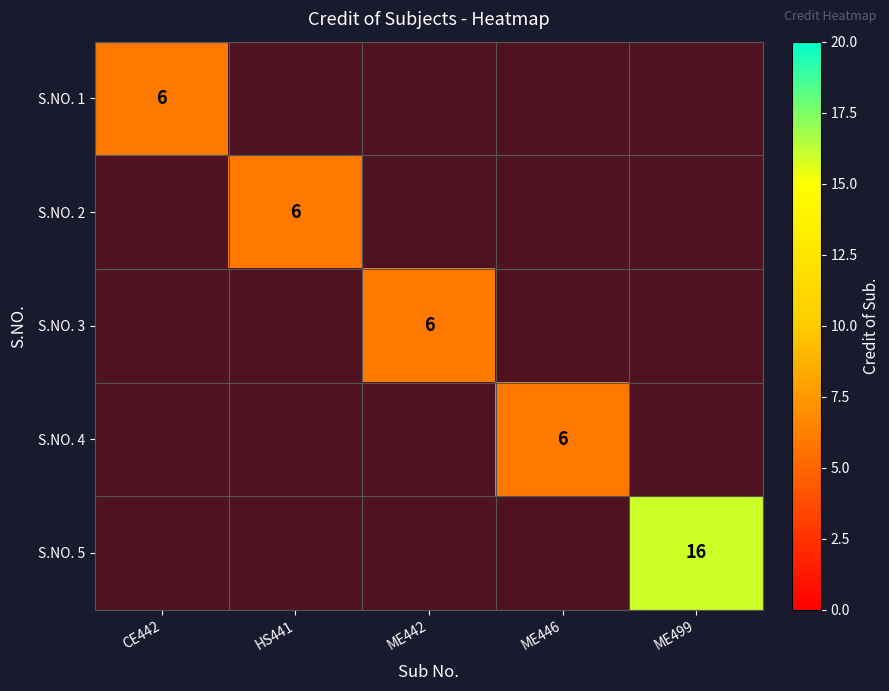

What is the difference between the maximum and minimum values in the S.NO. 3 series?

6